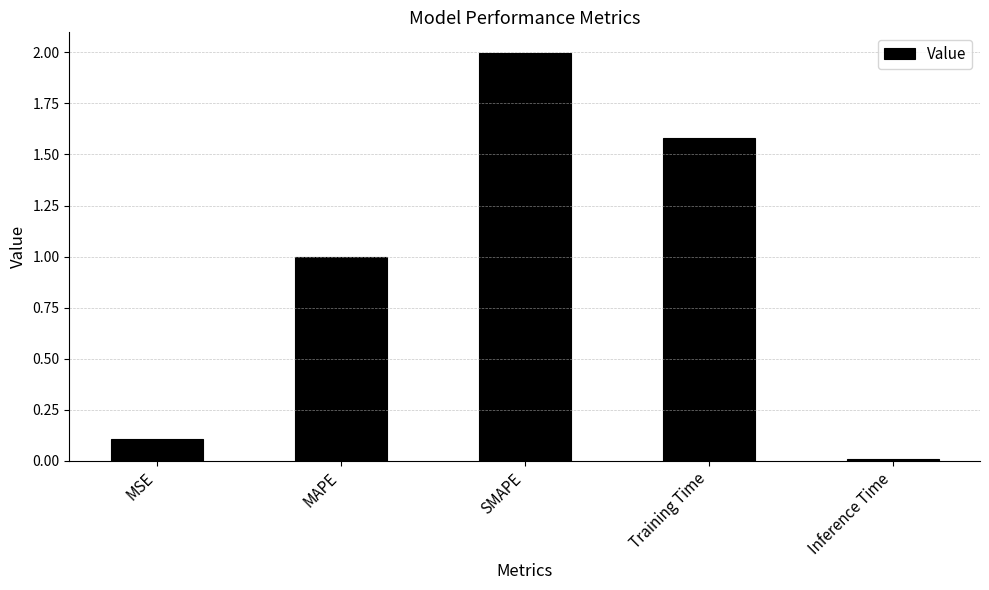

The chart shows a value of 0.1 at MSE. True or false?

True